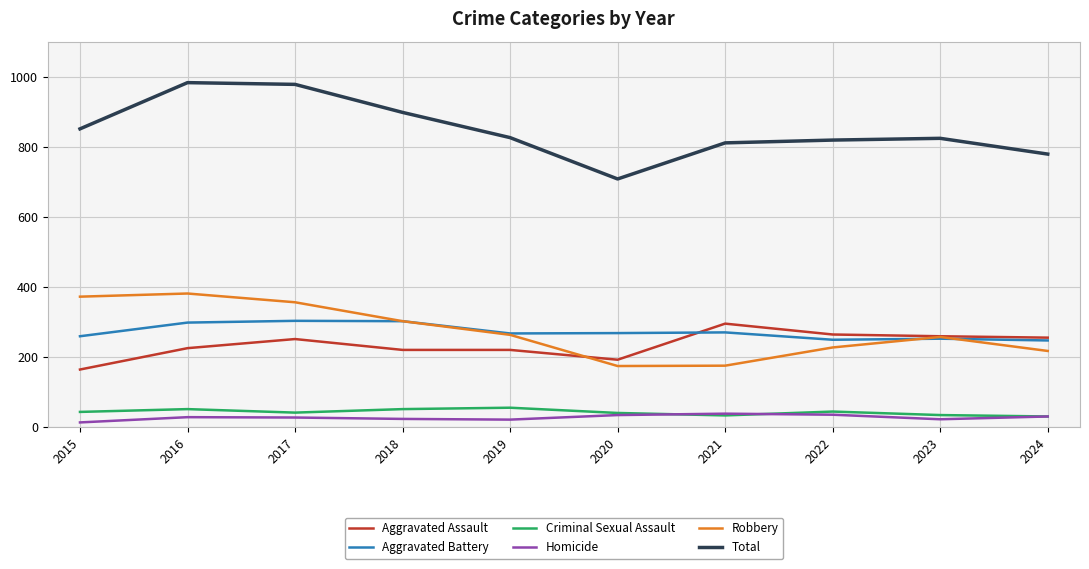

What is the average value of the Aggravated Battery series?

272